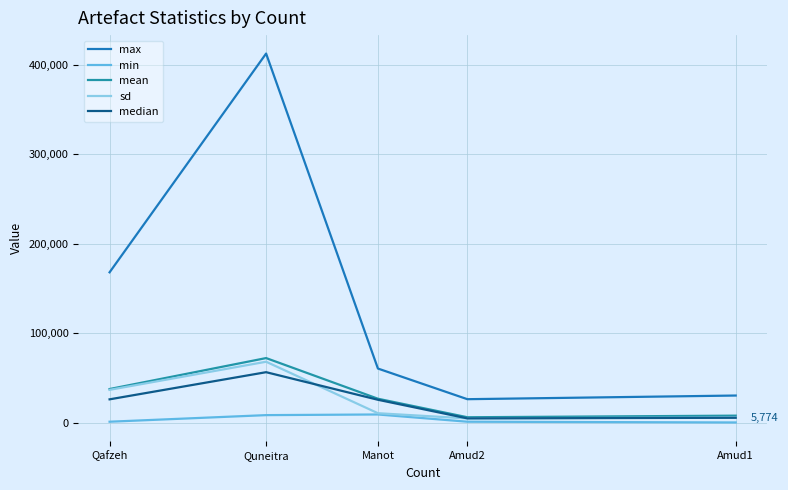

What is the difference between the maximum and minimum values in the sd series?

63331.4